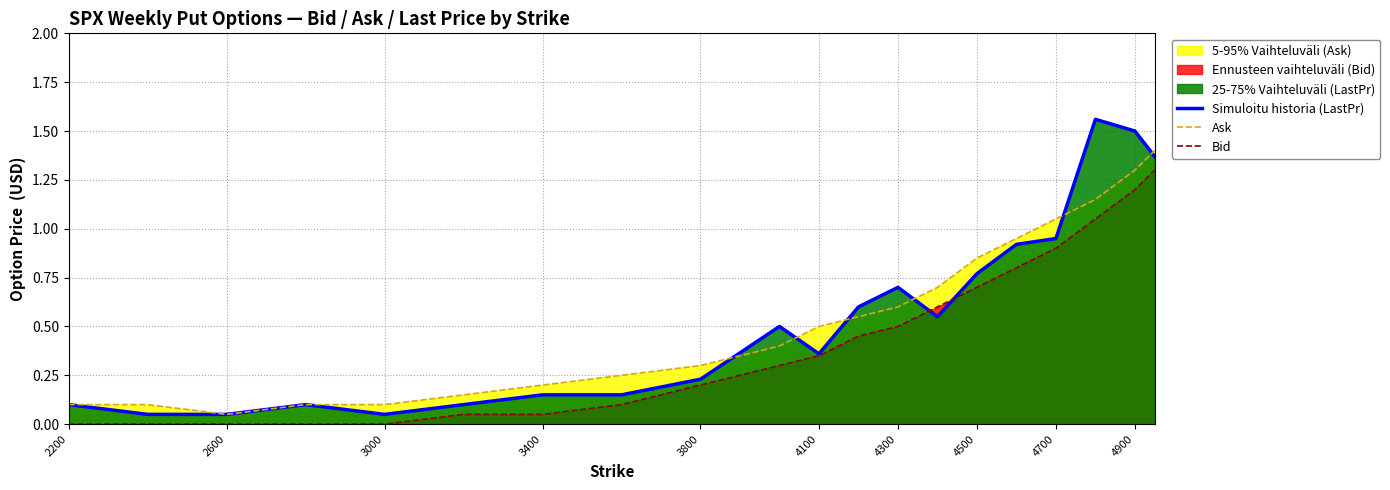

Does the chart display data point markers on the line(s)?

No